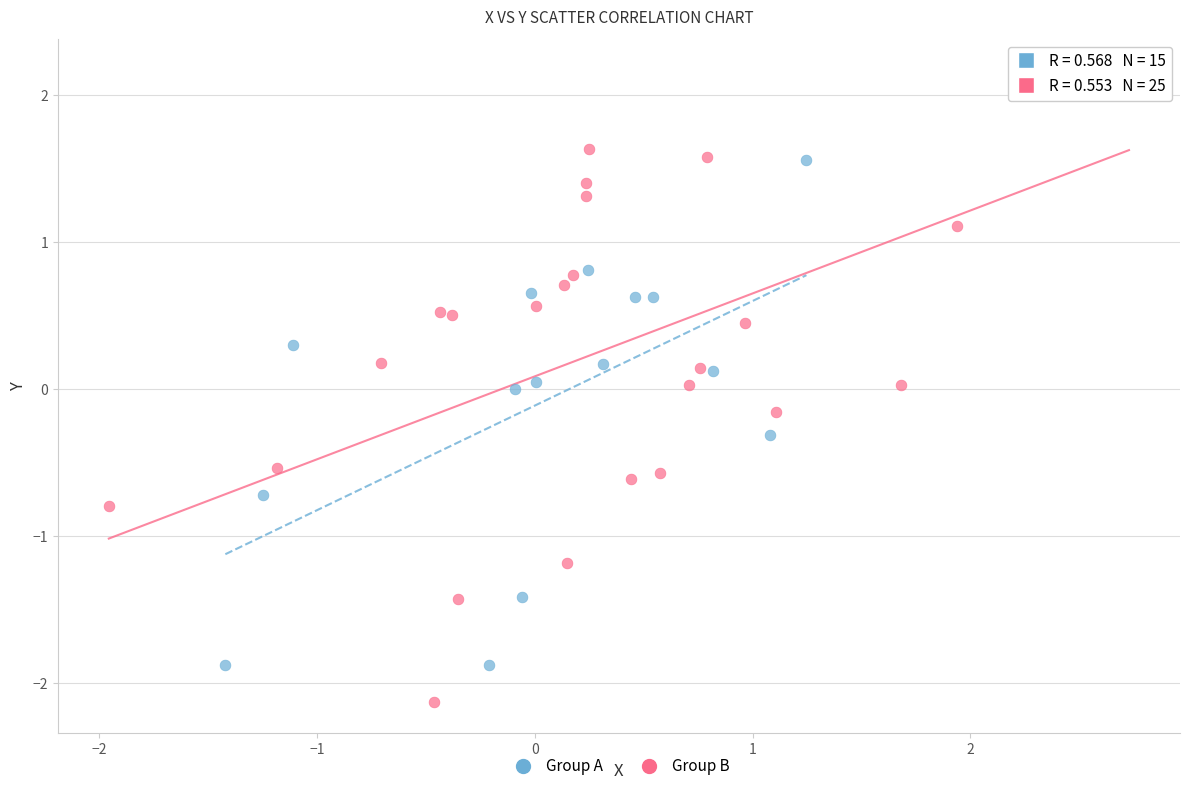

Which series contains the lowest Y value?

Group B